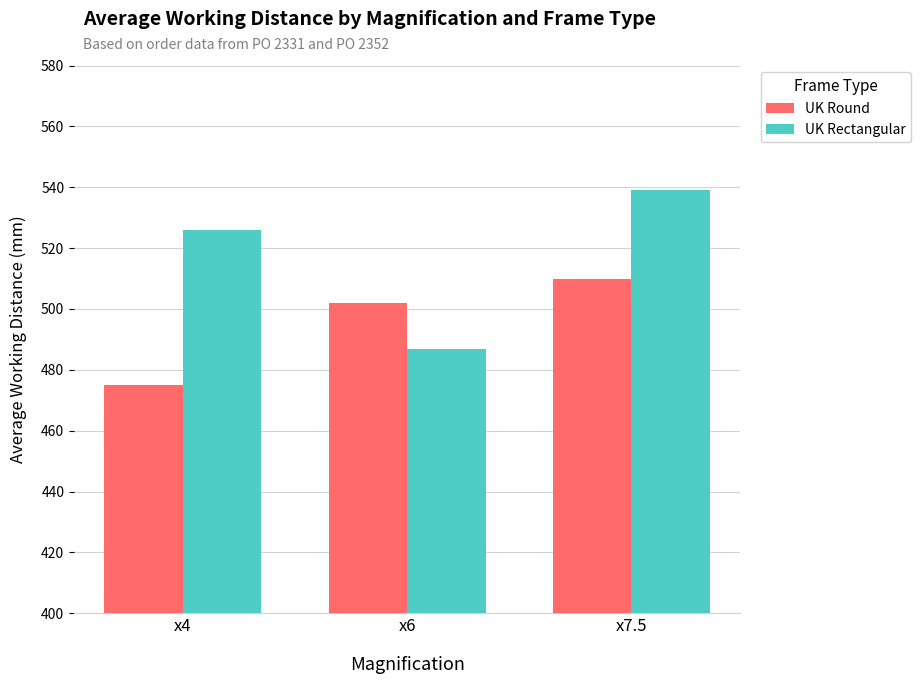

What is the spread (max minus min) of values at x4?

51